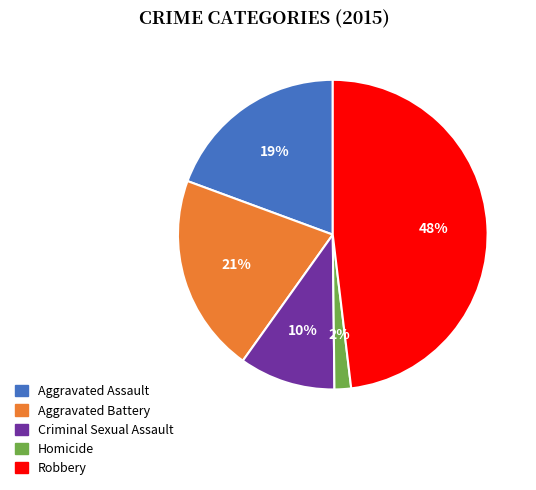

How many slices are in this pie chart?

5